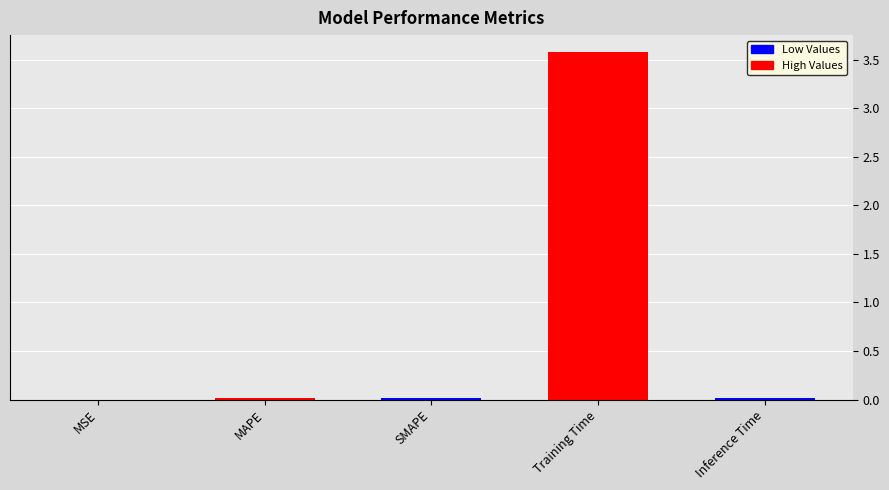

What is the greatest value displayed?

3.6